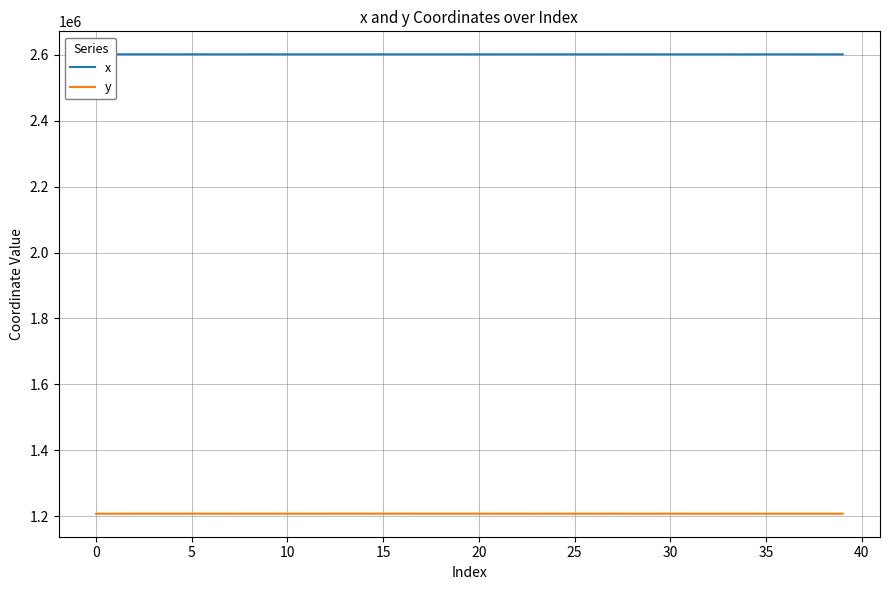

True or false: x and y intersect in this chart.

False